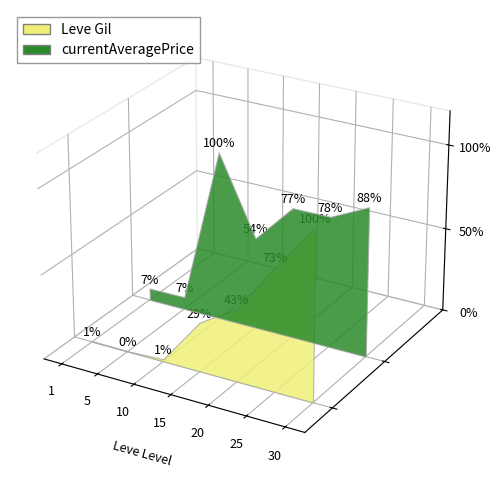

Reading right to left, transcribe all the data shown in this chart.

Leve Gil: 64910	47200	28010	18910	880	110	330
currentAveragePrice: 22820	20035	20000	14006	25842	1894	1820